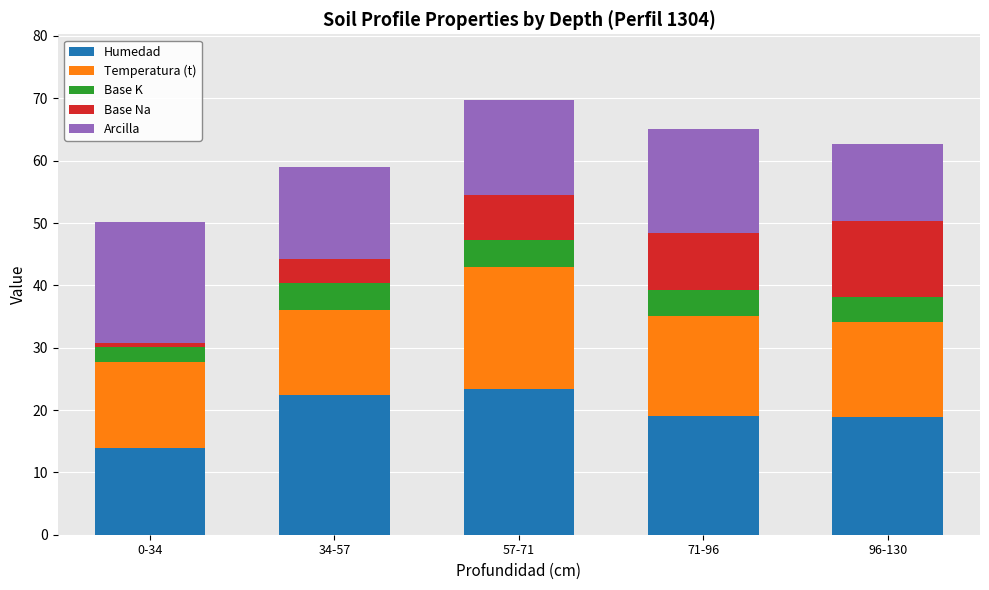

How many categories are shown in the chart?

5